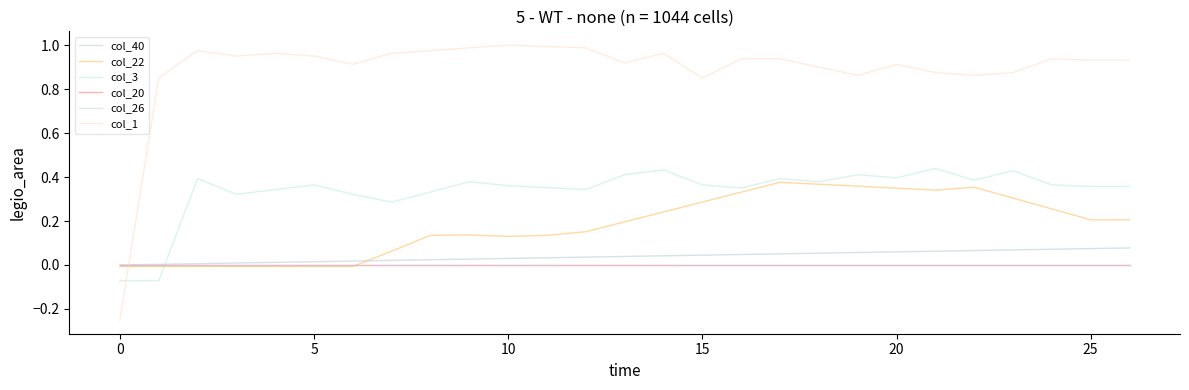

What are all the series names shown in the legend?

col_40, col_22, col_3, col_20, col_26, col_1